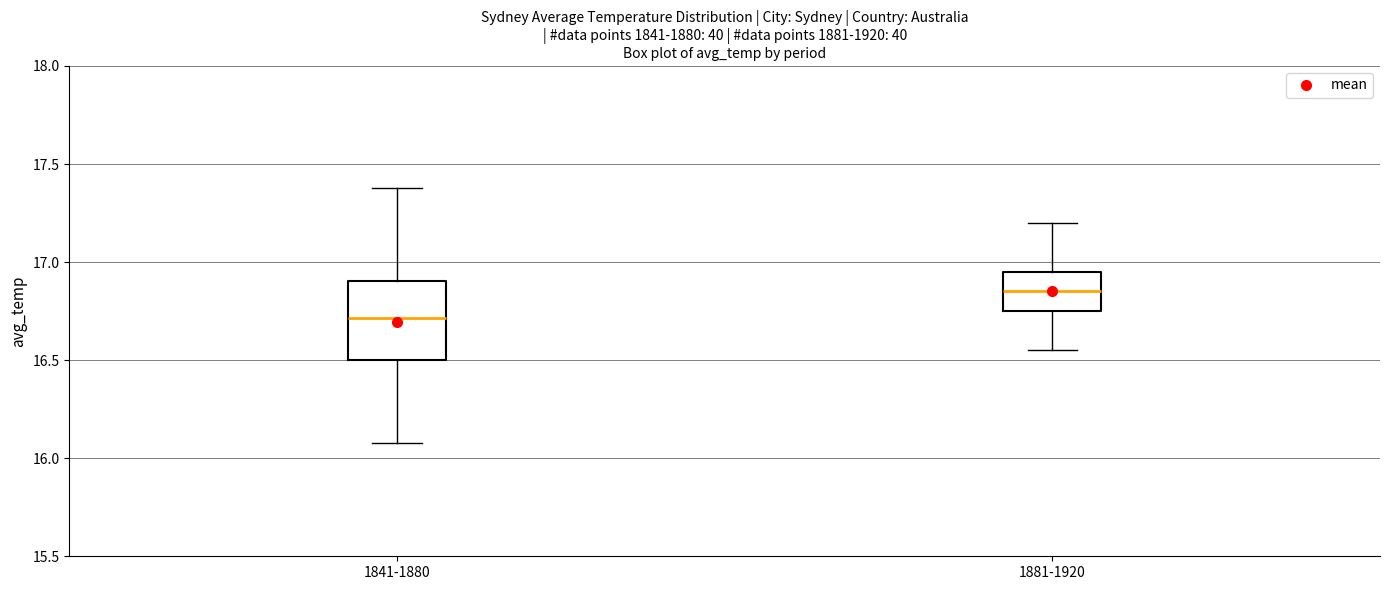

Where is the lower edge of the box for 1841-1880 on the y-axis? The values are not printed on the chart, so give them approximately, as read against the axis.

16.50